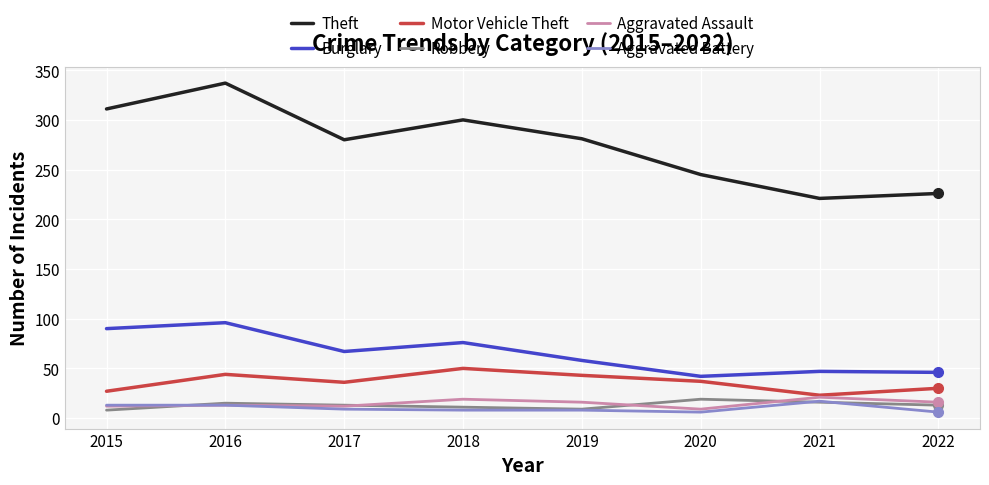

Is the value of Aggravated Assault at 2022 greater than the value of Burglary at 2020?

No